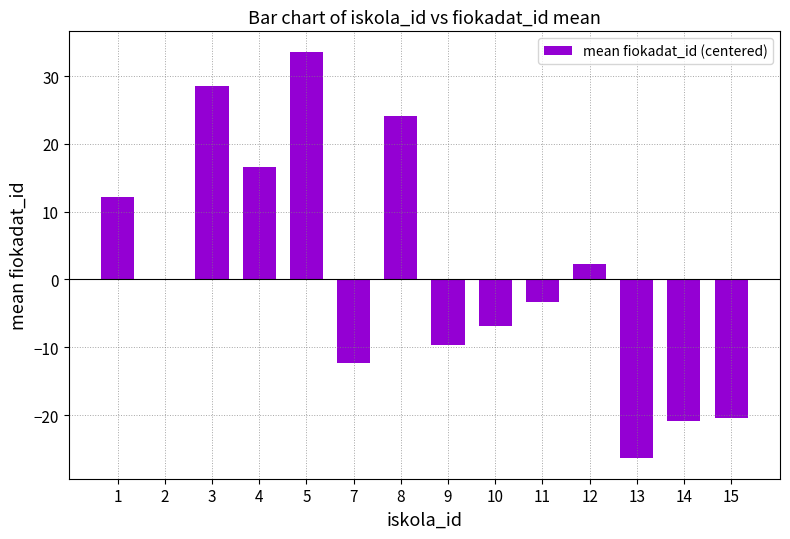

Count the number of data series in this chart.

1